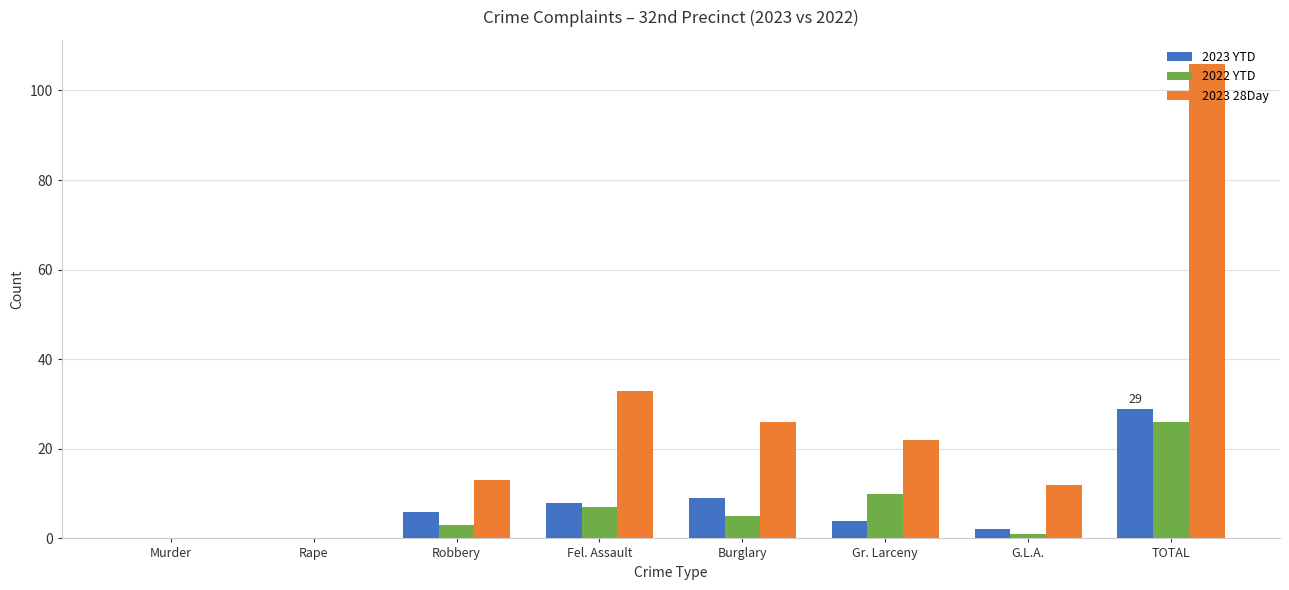

At which category is the sum across all series the highest?

TOTAL